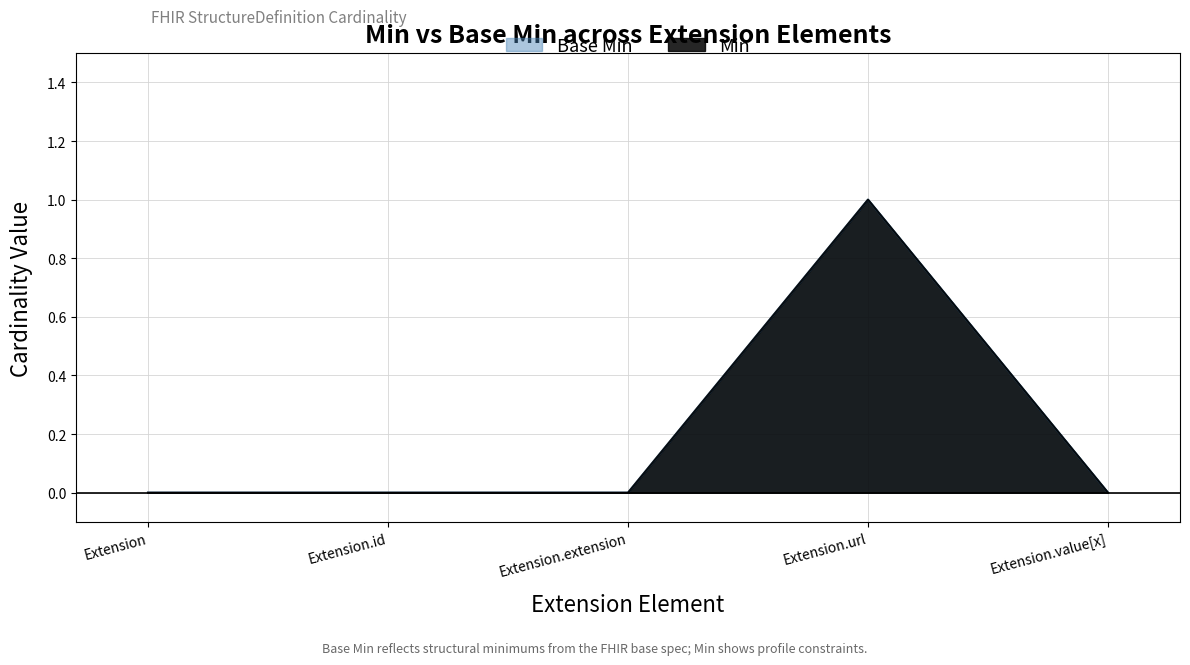

Which has a higher value, Extension or Extension.id?

Extension